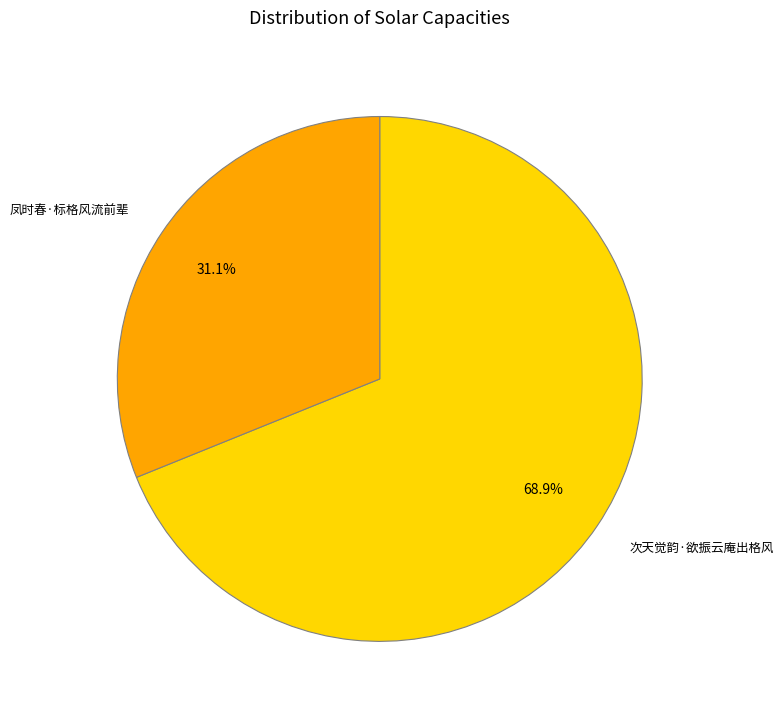

Is it true that 凤时春·标格风流前辈 is 31% of the pie?

True